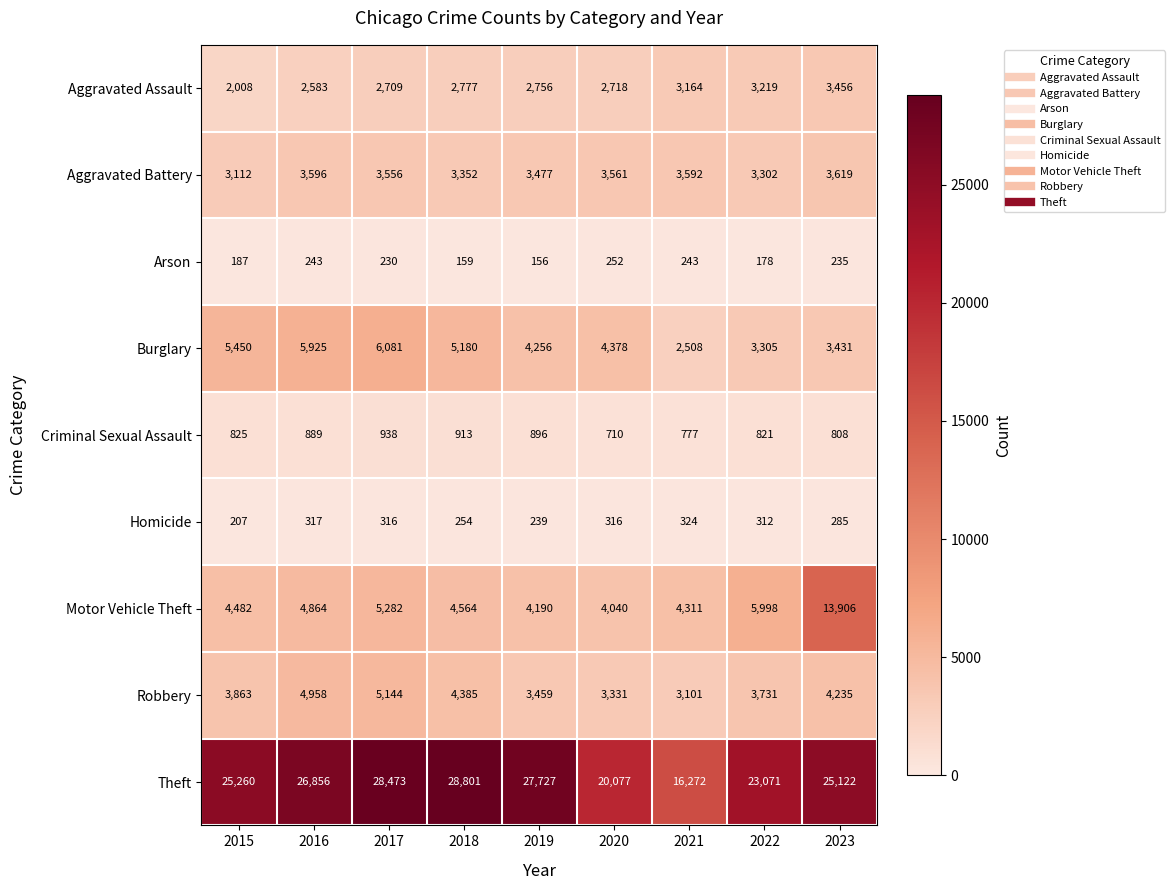

Between 2016 and 2018, which series saw the biggest shift?

Theft